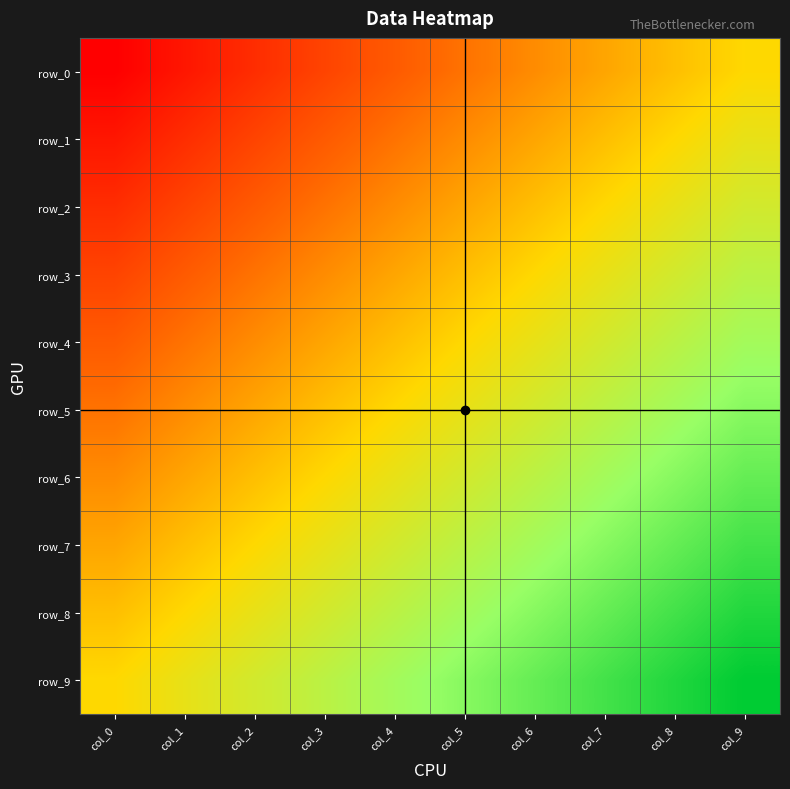

Which has a higher value, col_3 or col_2?

col_3